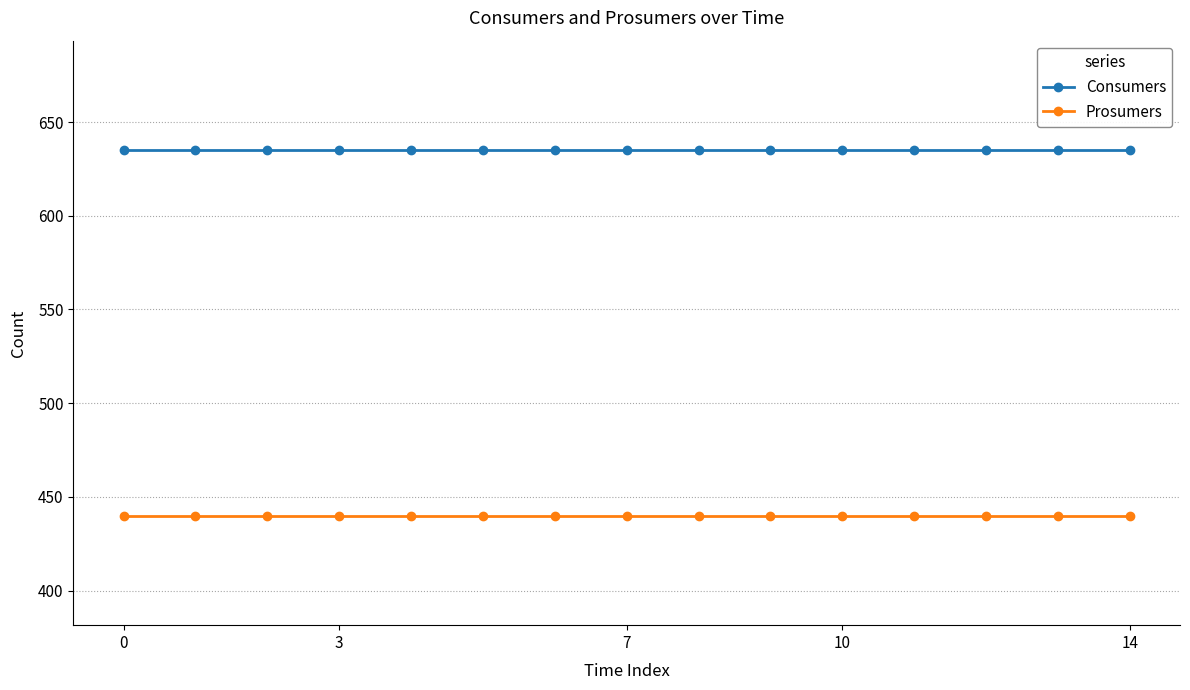

What is the minimum value shown in the chart?

440